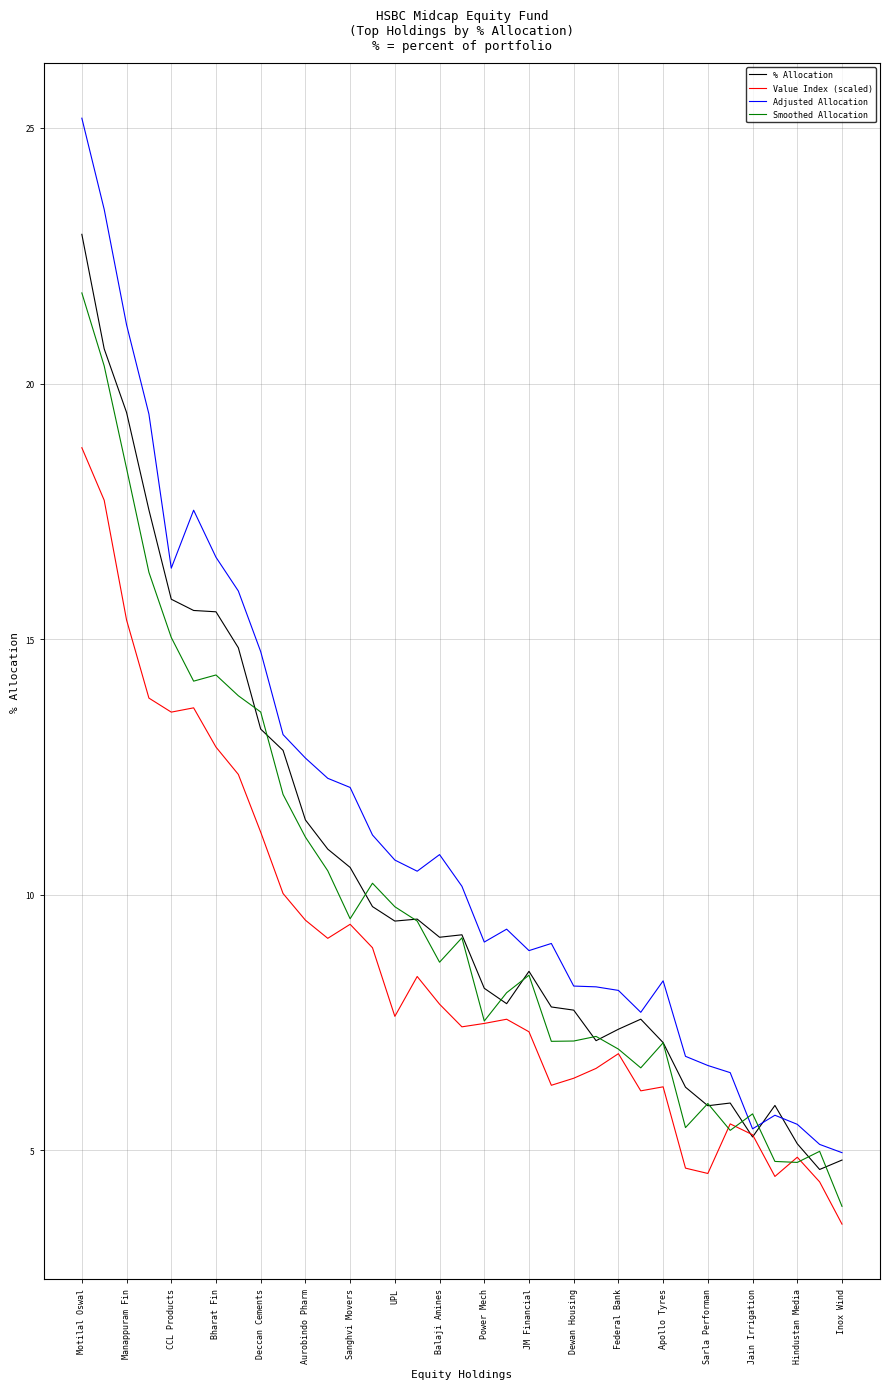

Which series has the largest total across all categories?

Adjusted Allocation